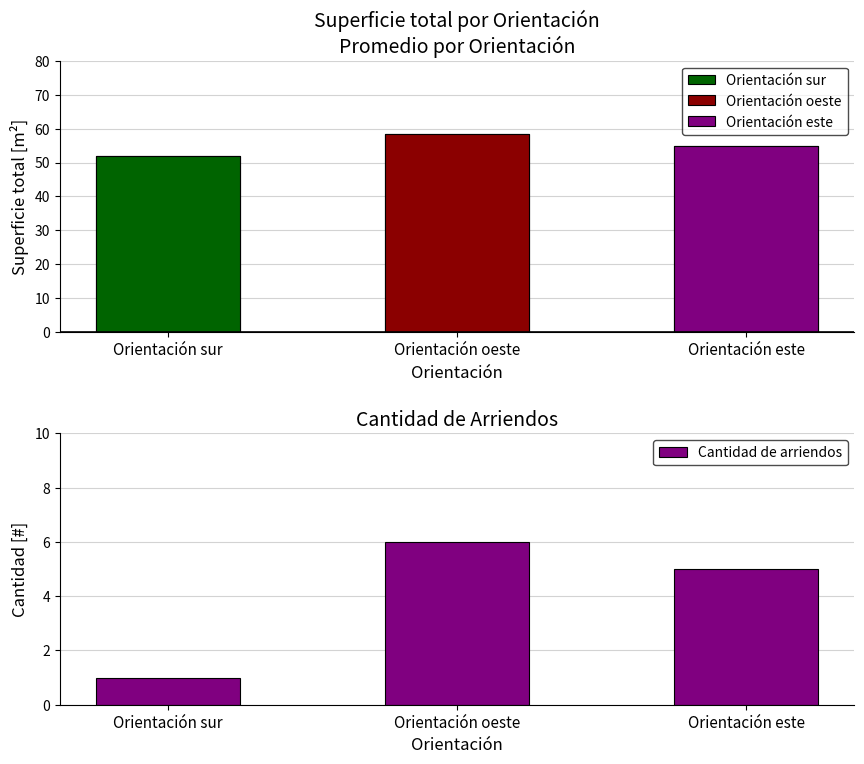

Rank the categories by value from highest to lowest.

Orientación oeste, Orientación este, Orientación sur